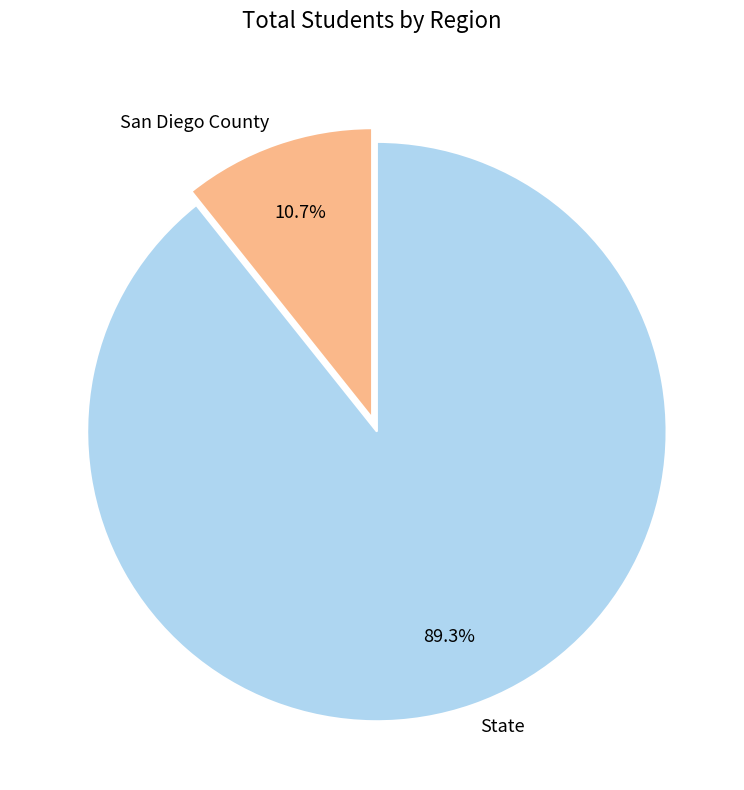

Count the number of slices in the pie.

2